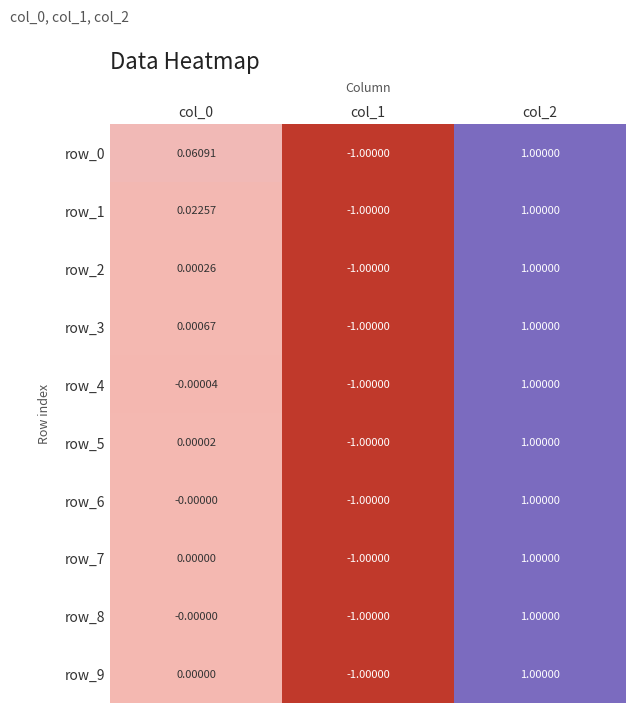

Is the value of row_9 at col_2 greater than the value of row_8 at col_0?

Yes